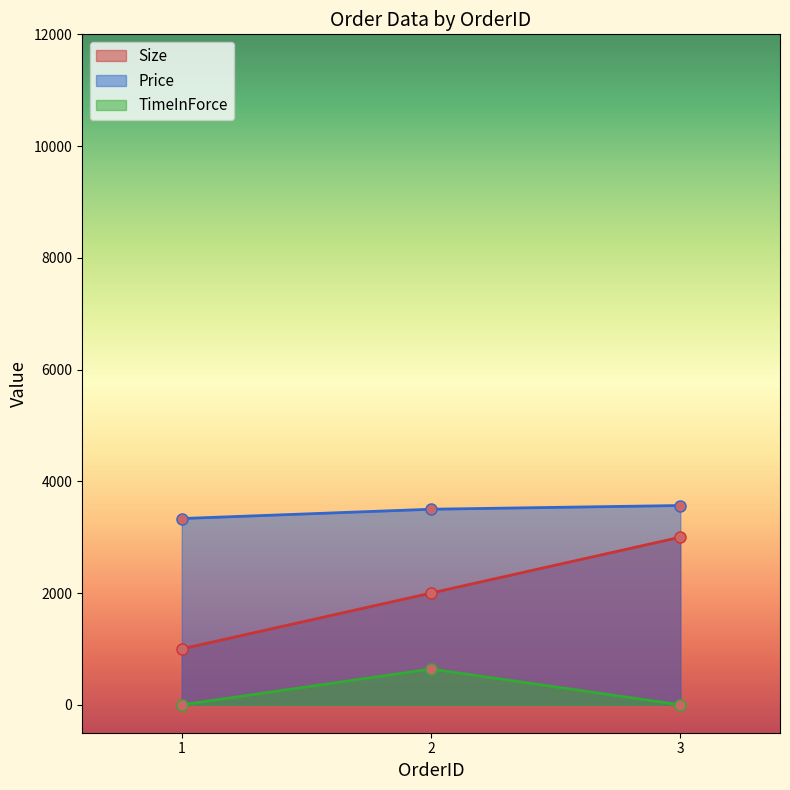

True or false: Price has a value of 3500.0 at 2.

True